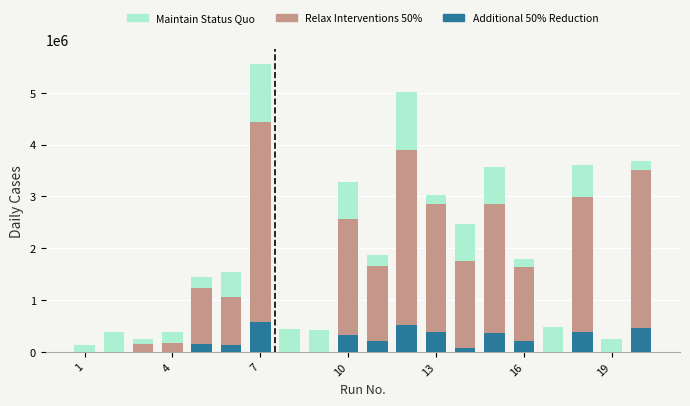

What is the average value of the Maintain Status Quo series?

443130